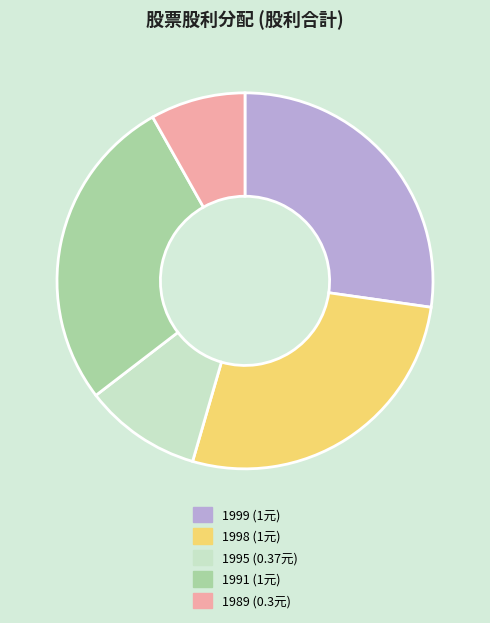

True or false: 1999 accounts for 27% of the total.

True